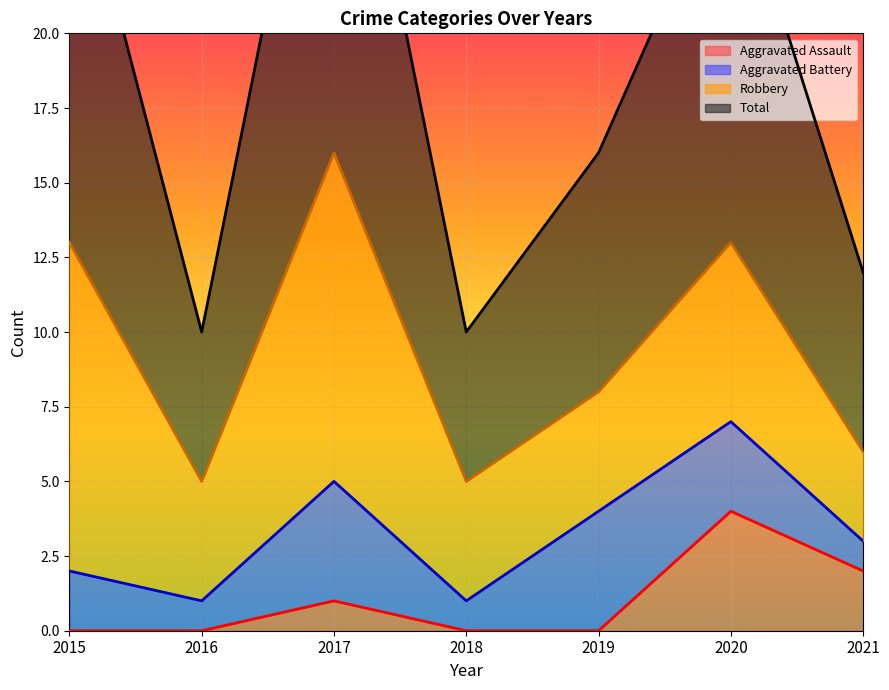

The Total series shows 5 at 2019. True or false?

False